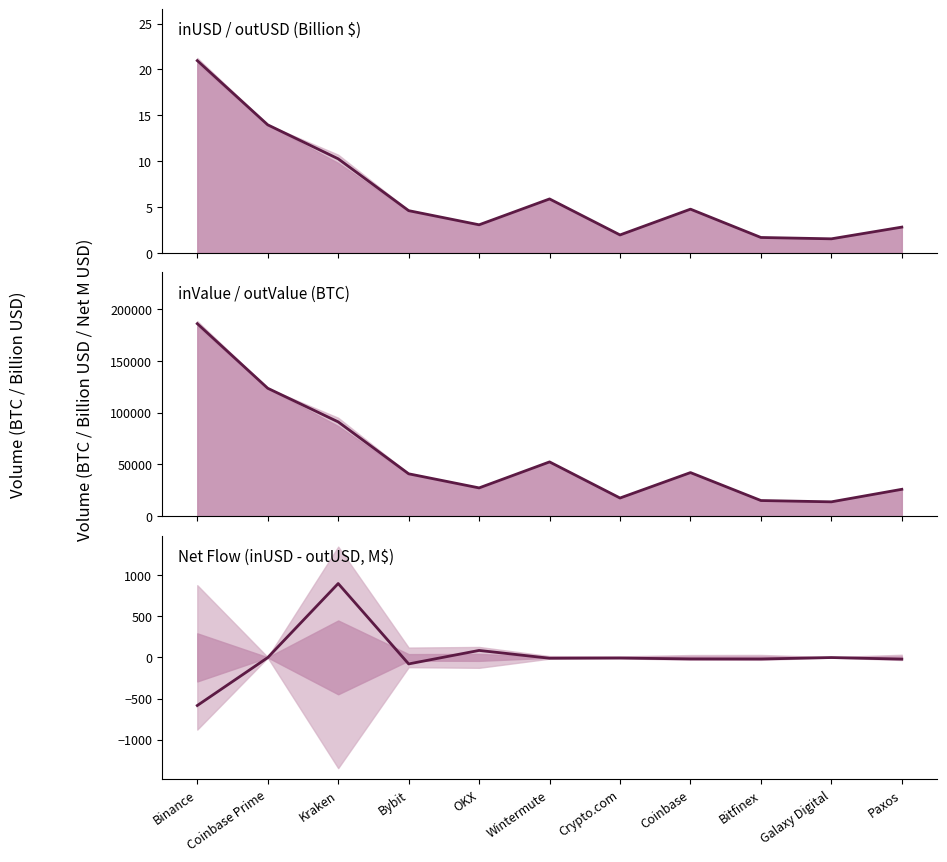

What is the difference between the maximum and minimum values in the net flow (M USD) series?

1483.1